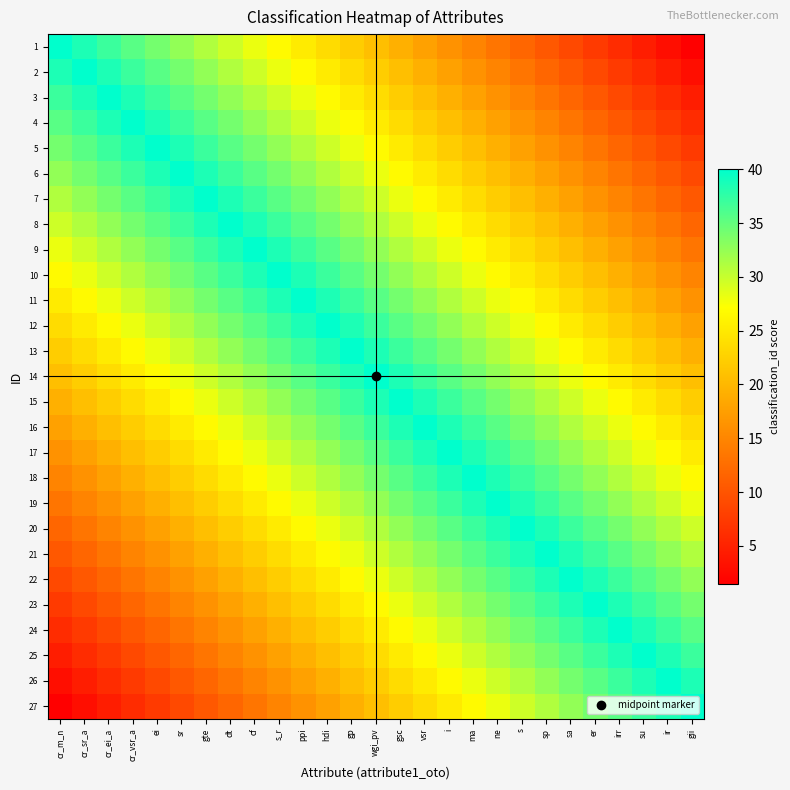

Rank the series by their maximum value, from lowest to highest.

1, 2, 3, 4, 5, 6, 7, 8, 9, 10, 11, 12, 13, 14, 15, 16, 17, 18, 19, 20, 21, 22, 23, 24, 25, 26, 27